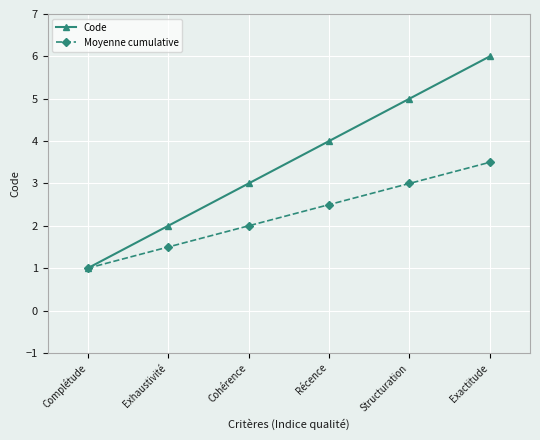

Does the chart display data point markers on the line(s)?

Yes